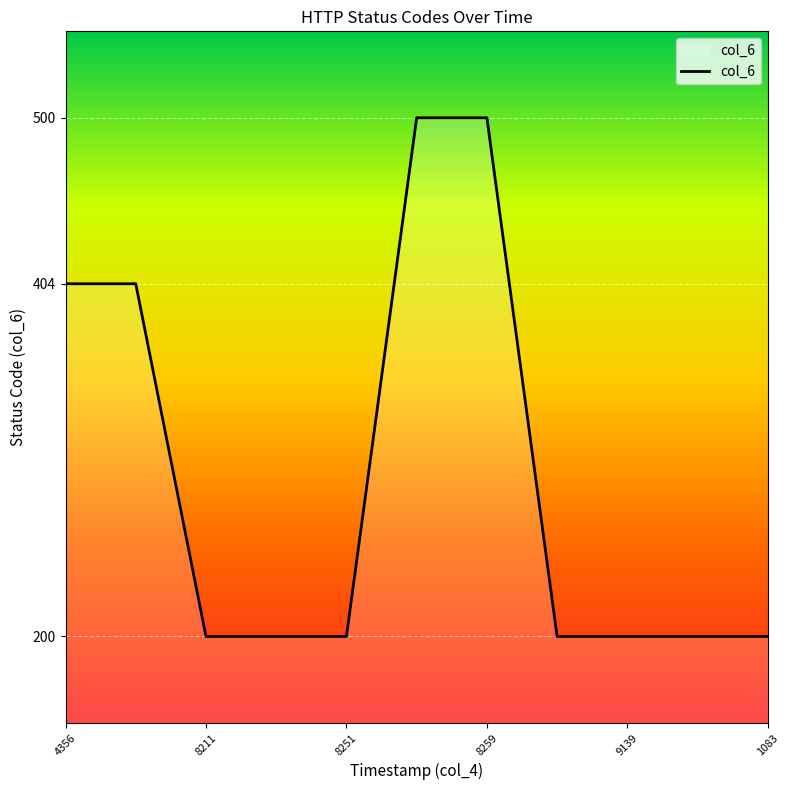

What is the smallest value displayed?

200